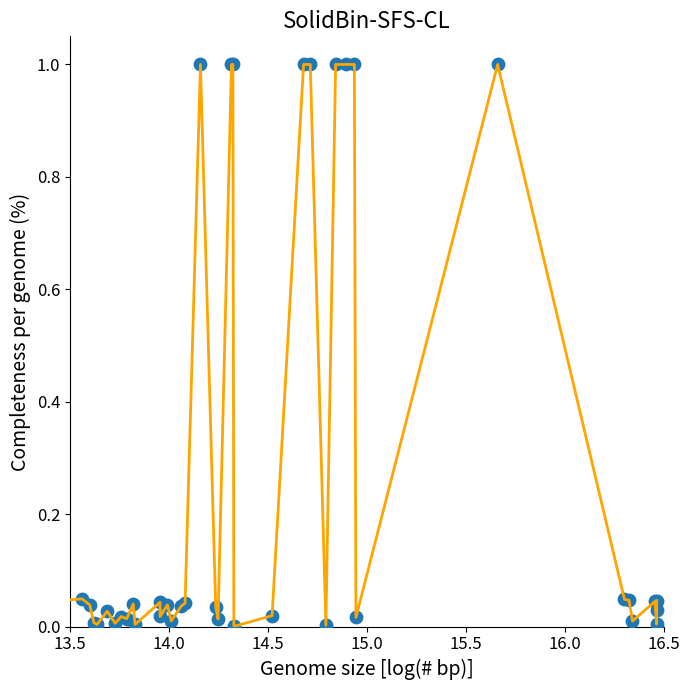

What is the difference between the maximum and minimum values?

1.0